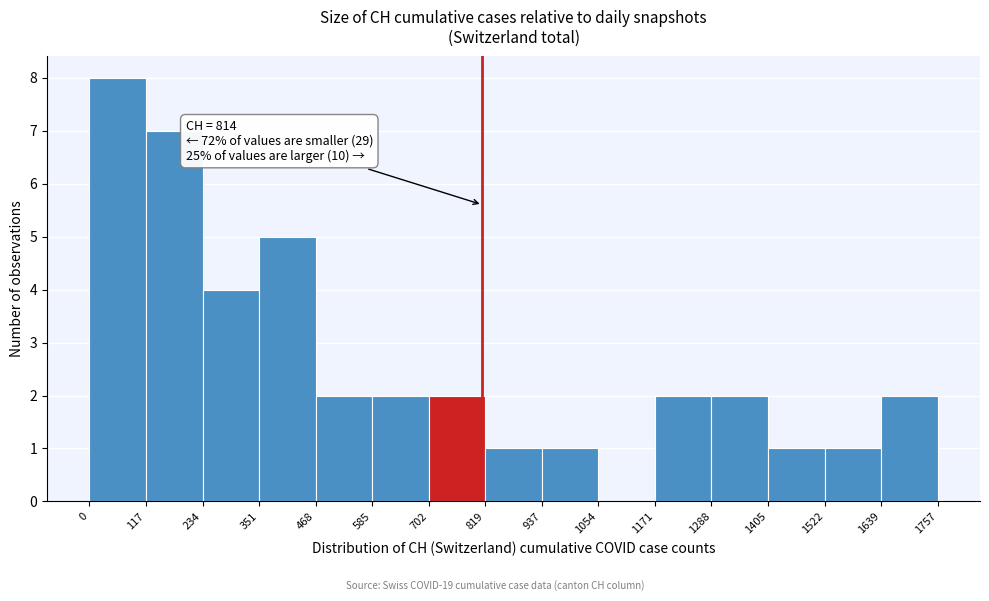

Which range on the x-axis has the tallest bar?

0 to 117